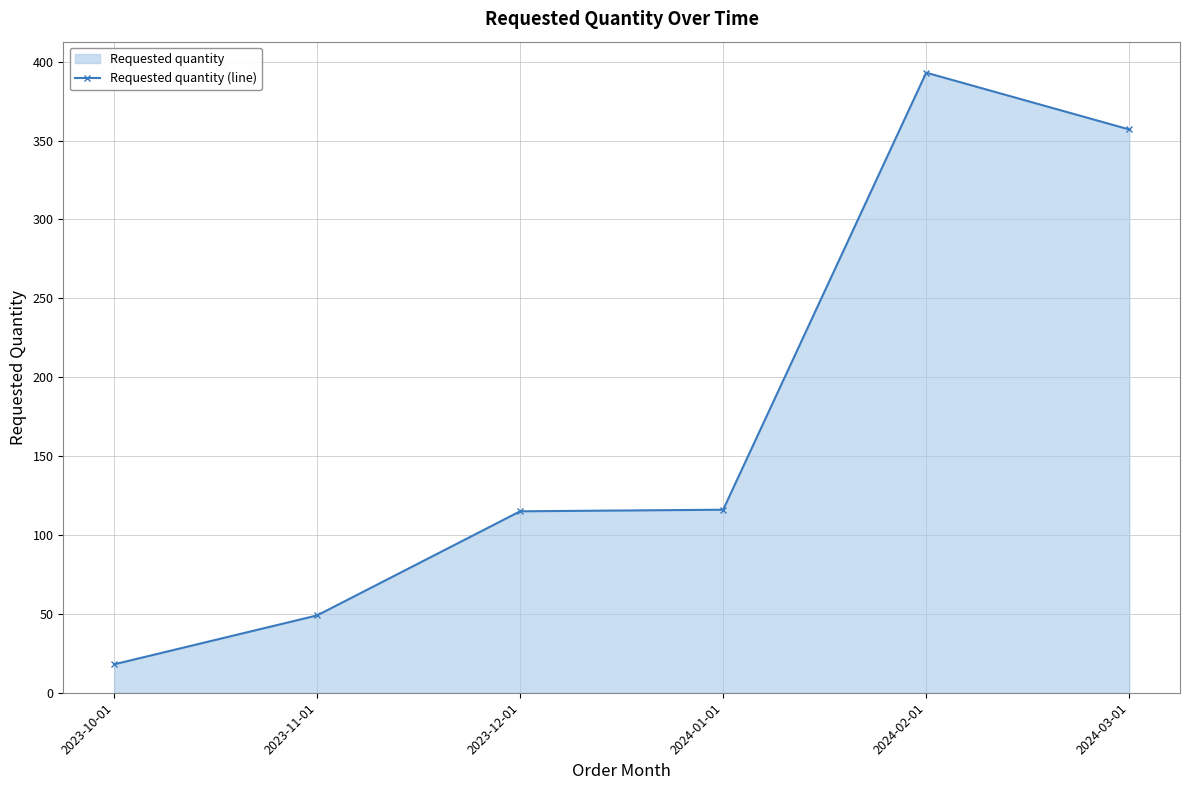

List the labels in order of value, largest first.

2024-02-01, 2024-03-01, 2024-01-01, 2023-12-01, 2023-11-01, 2023-10-01